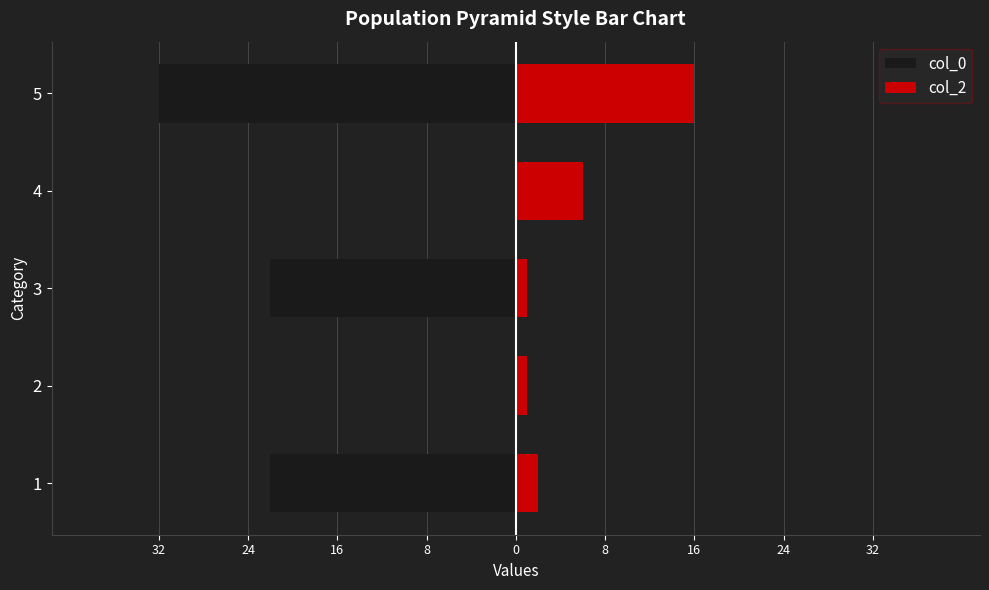

What is the value of the col_2 bar at the 3rd from the left?

1